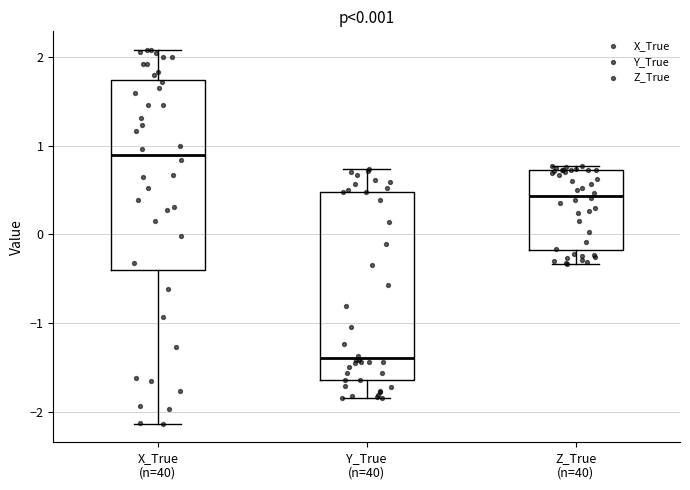

Which box's median line is the highest?

X_True (n=40)